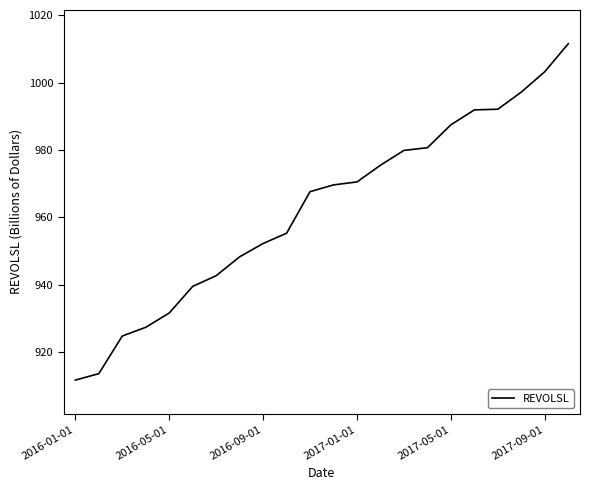

What is the difference between the maximum and minimum values?

99.8